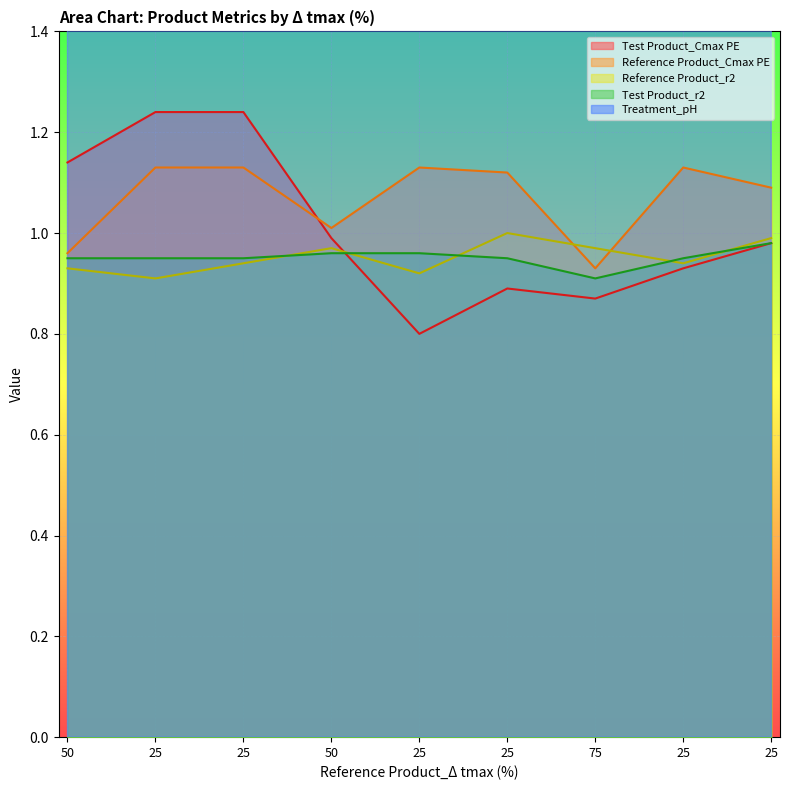

What are all the series names shown in the legend?

Test Product_Cmax PE, Reference Product_Cmax PE, Reference Product_r2, Test Product_r2, Treatment_pH